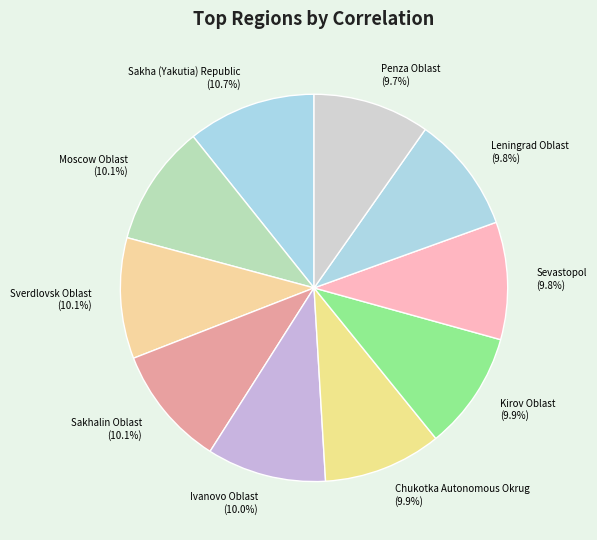

To the nearest percent, what is the average slice percentage?

10%